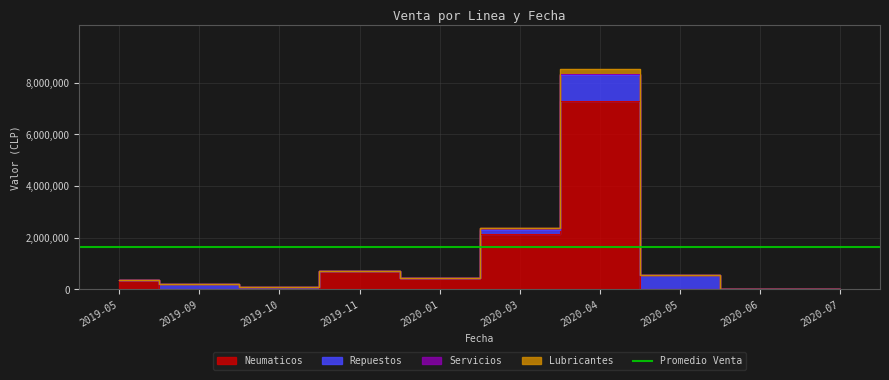

What is the value of the Neumaticos point at the 6th from the left?

2154594